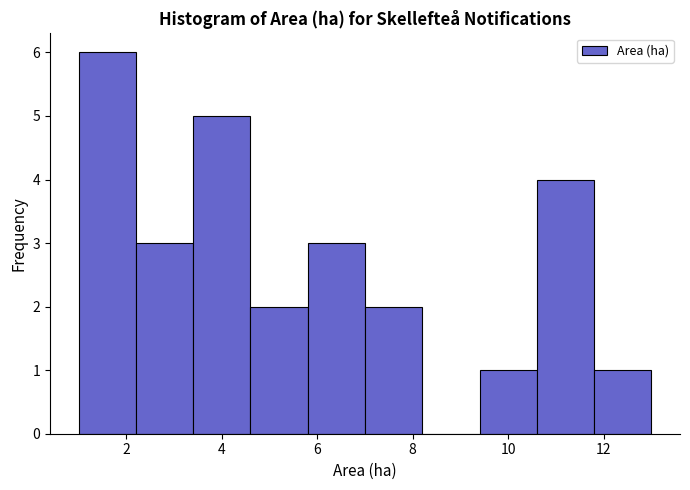

Reading left to right, transcribe this chart: for each bar, give the range it covers on the x-axis and its height. The values are not printed on the chart, so give them approximately, as read against the axis.

1.0 to 2.2: 6
2.2 to 3.4: 3
3.4 to 4.6: 5
4.6 to 5.8: 2
5.8 to 7.0: 3
7.0 to 8.2: 2
8.2 to 9.4: 0
9.4 to 10.6: 1
10.6 to 11.8: 4
11.8 to 13.0: 1